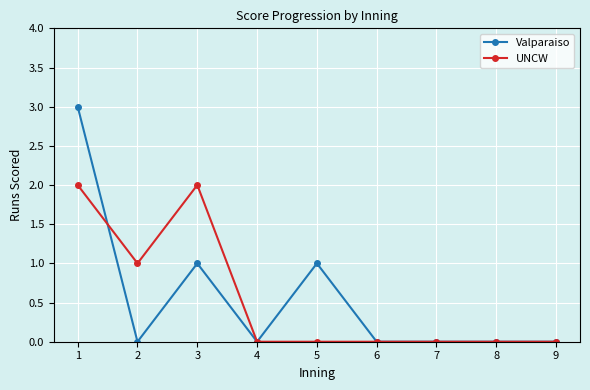

At which category does UNCW reach its first local peak?

3